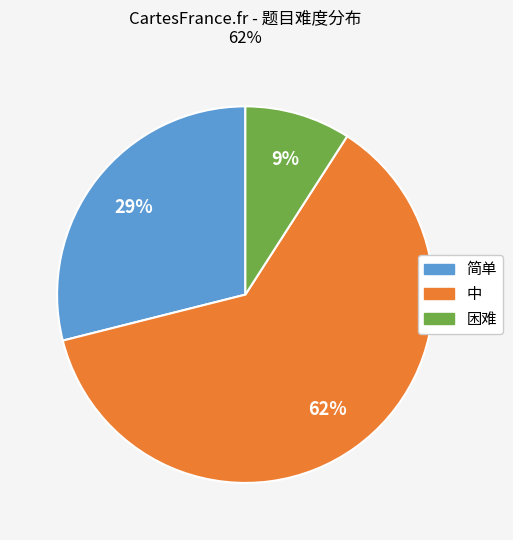

How many segments does this pie chart have?

3